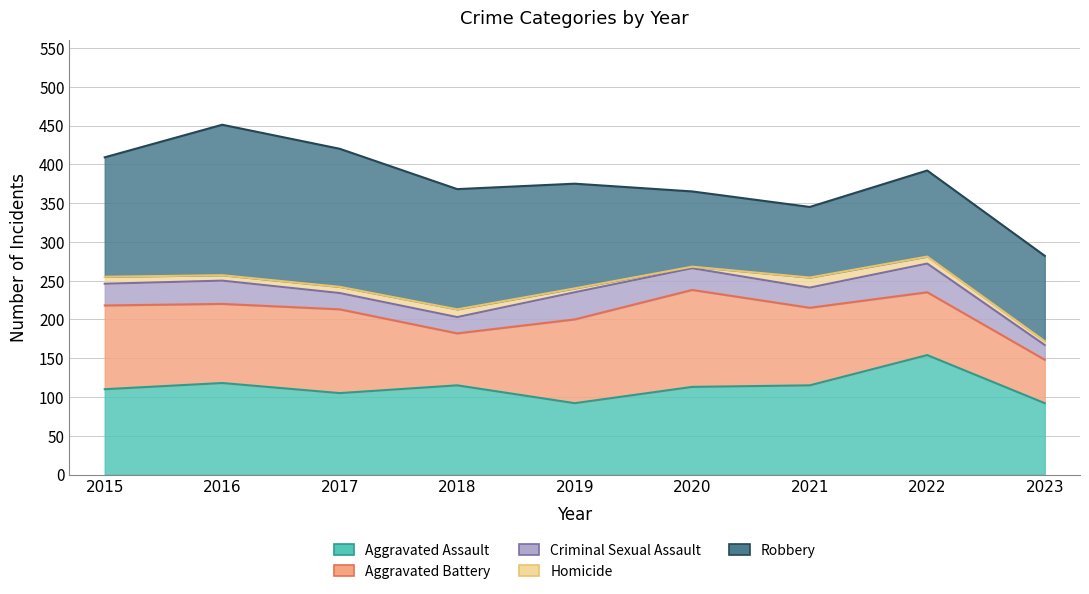

Which category has the lowest value in the Criminal Sexual Assault series?

2023